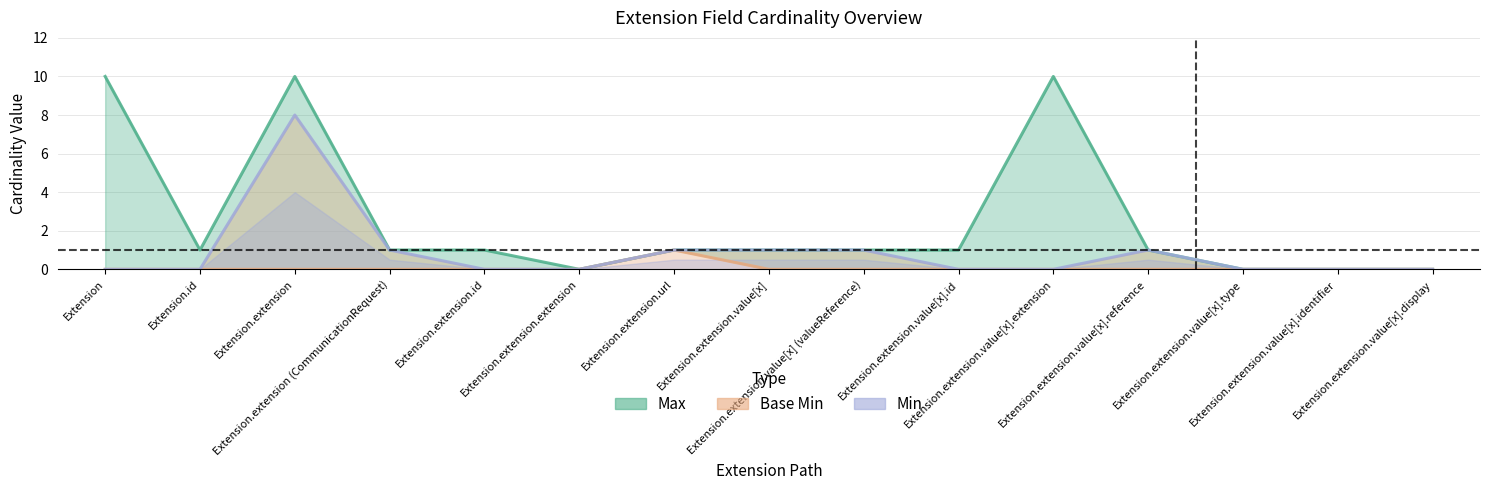

Which label corresponds to the largest value in the chart?

Extension